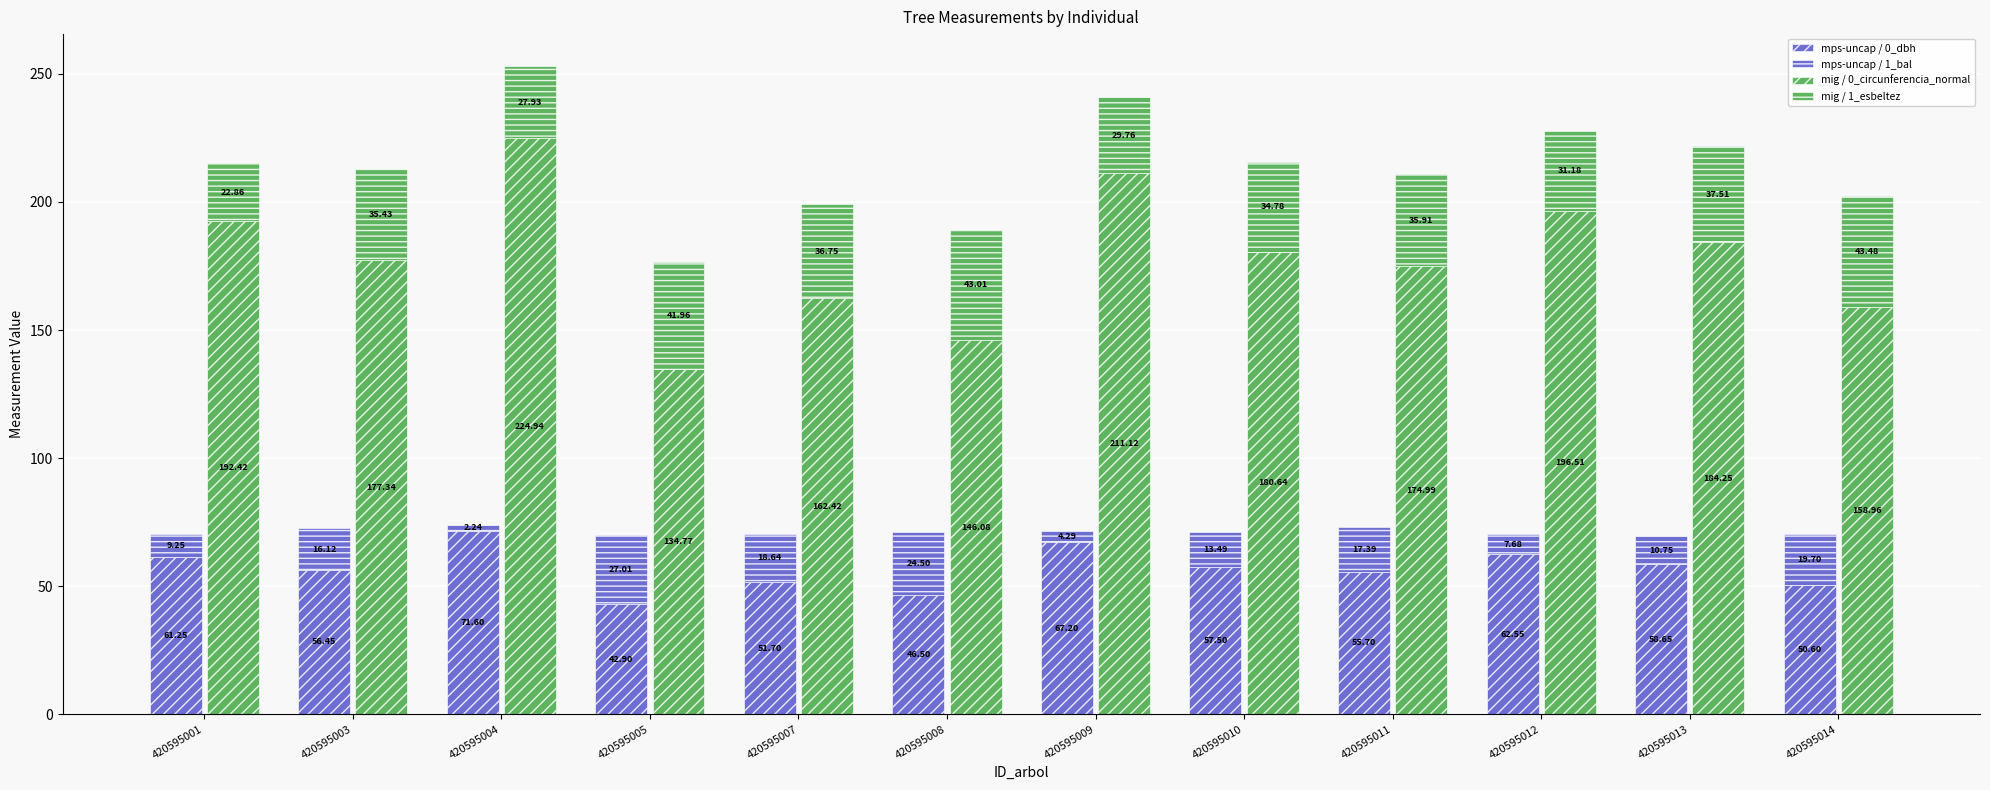

Is the value of mig / 1_esbeltez at 420595004 greater than the value of mps-uncap / 0_dbh at 420595010?

No